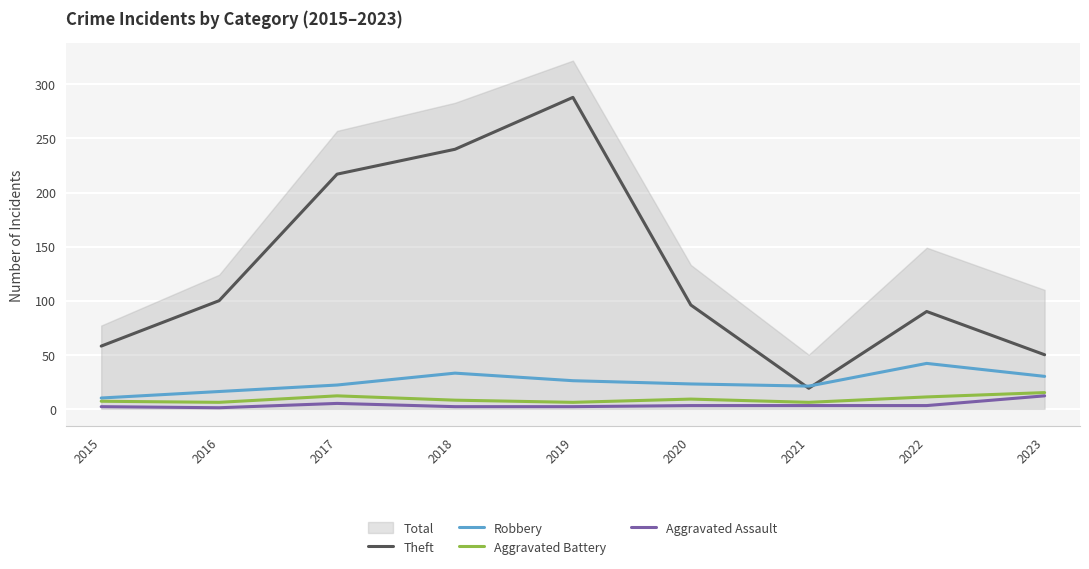

True or false: Aggravated Assault and Aggravated Battery cross at least once.

False